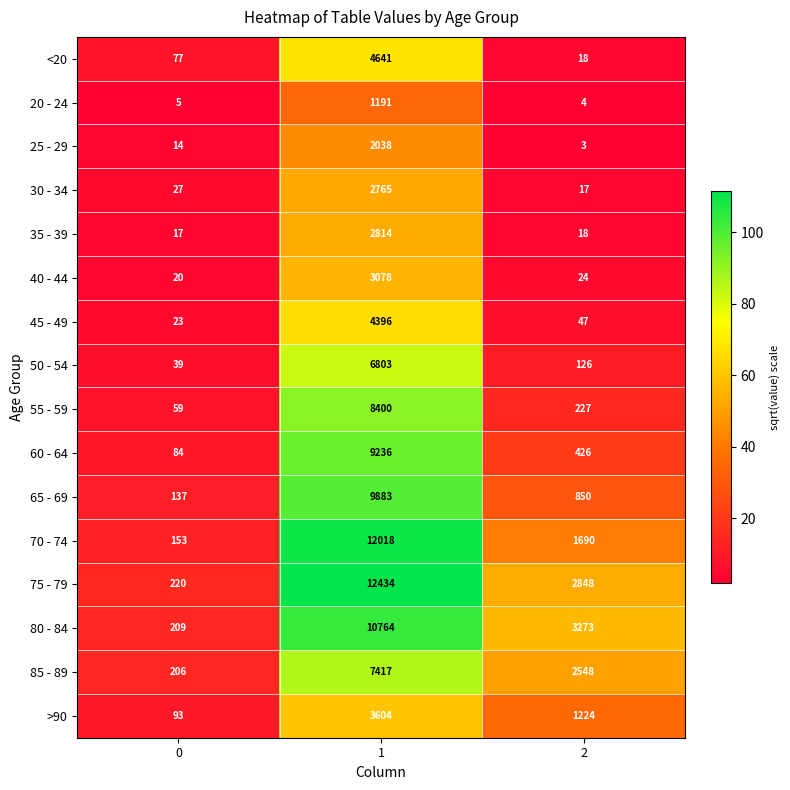

What is the minimum value shown in the chart?

3